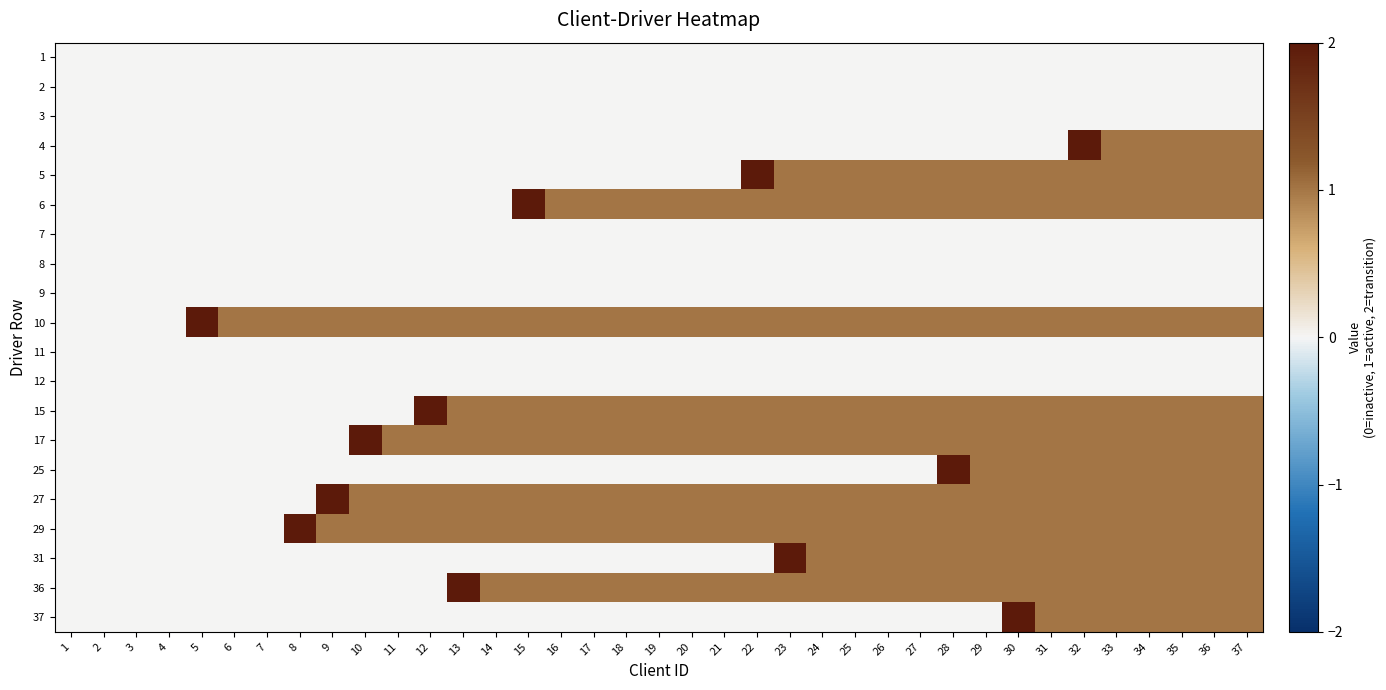

What is the maximum value shown in the chart?

2